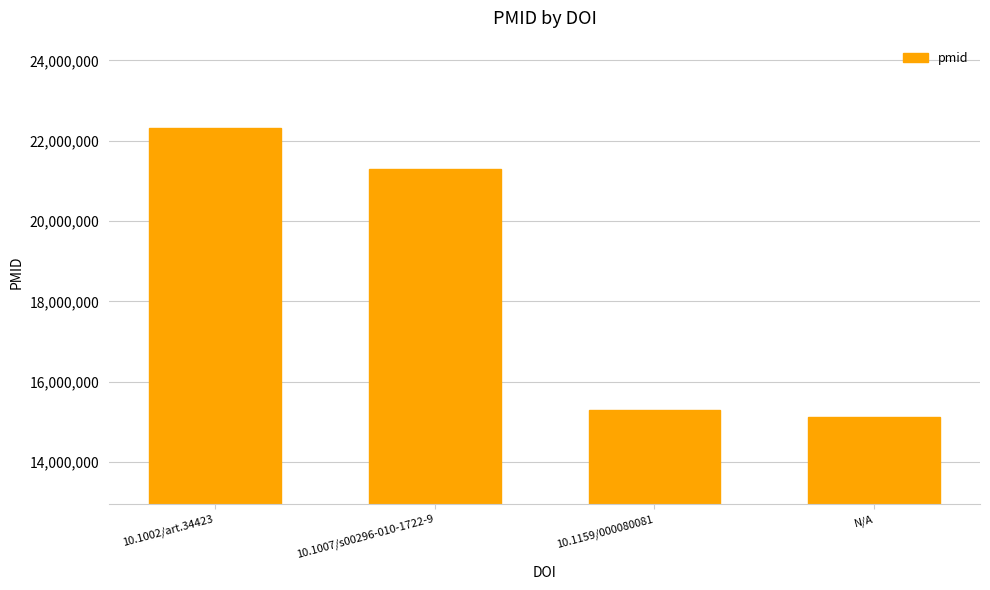

How many series are shown in this chart?

1